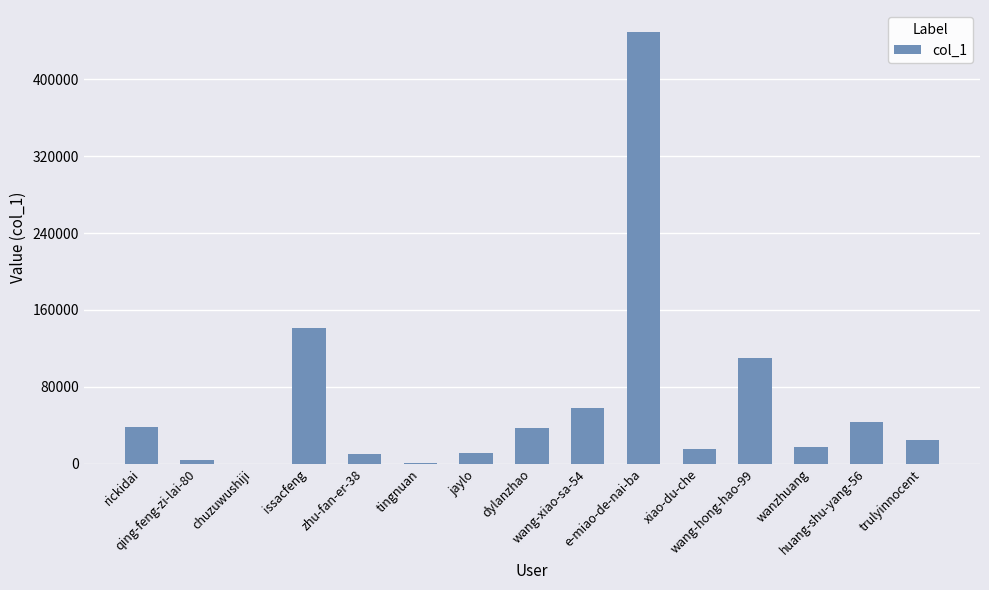

The value at issacfeng is 141625. True or false?

True